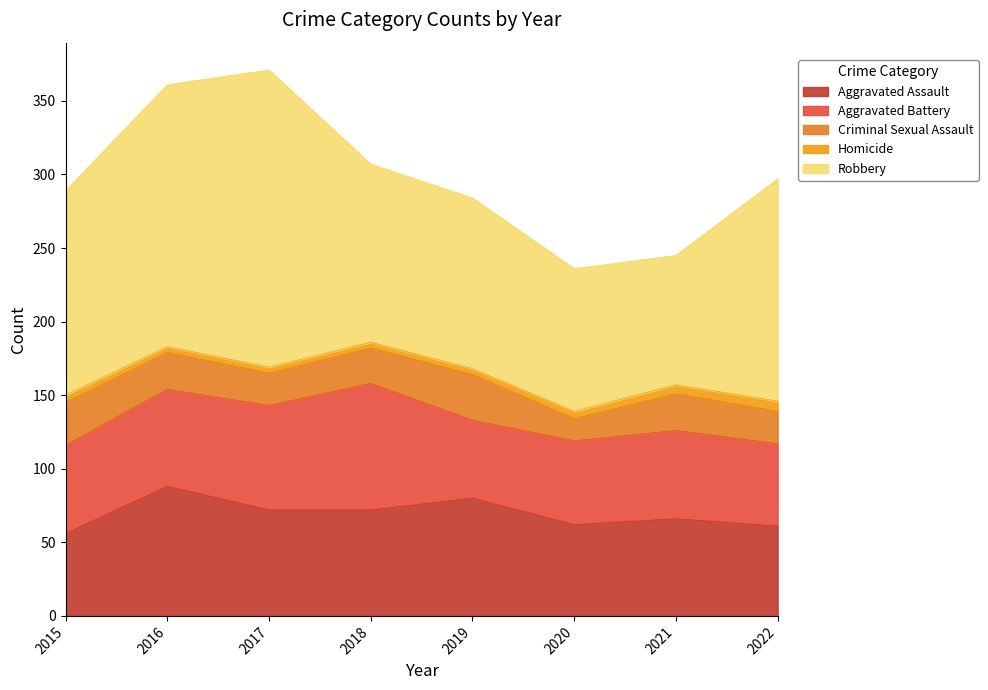

What is the difference between the Homicide values at 2021 and 2016?

2